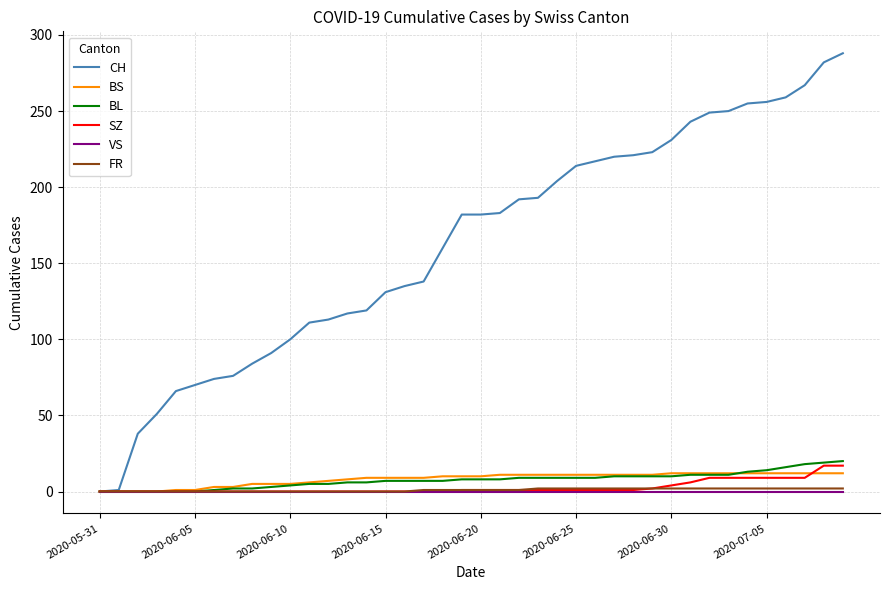

How many lines are shown in the chart?

6